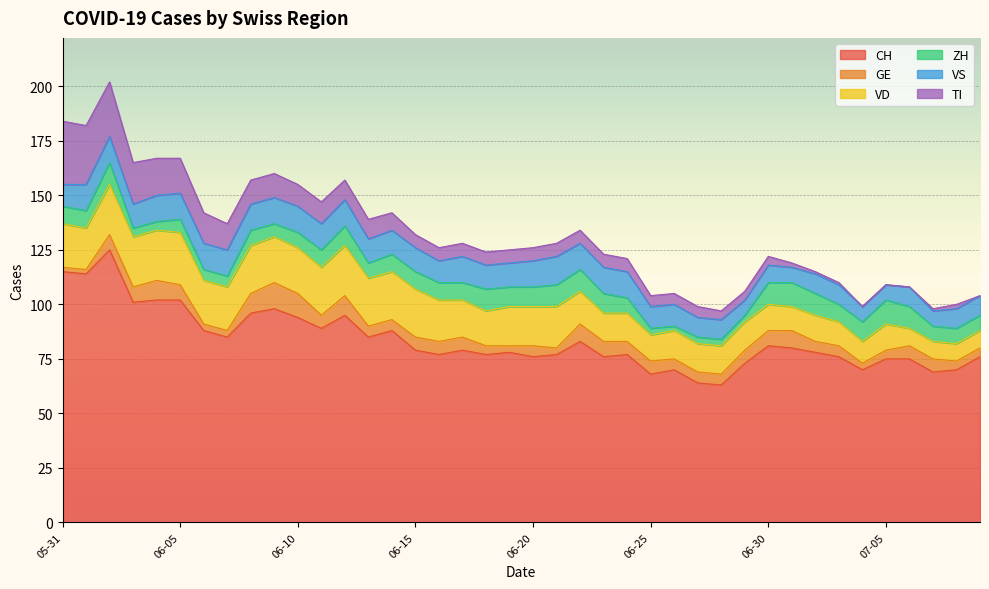

What is the maximum value shown in the chart?

125